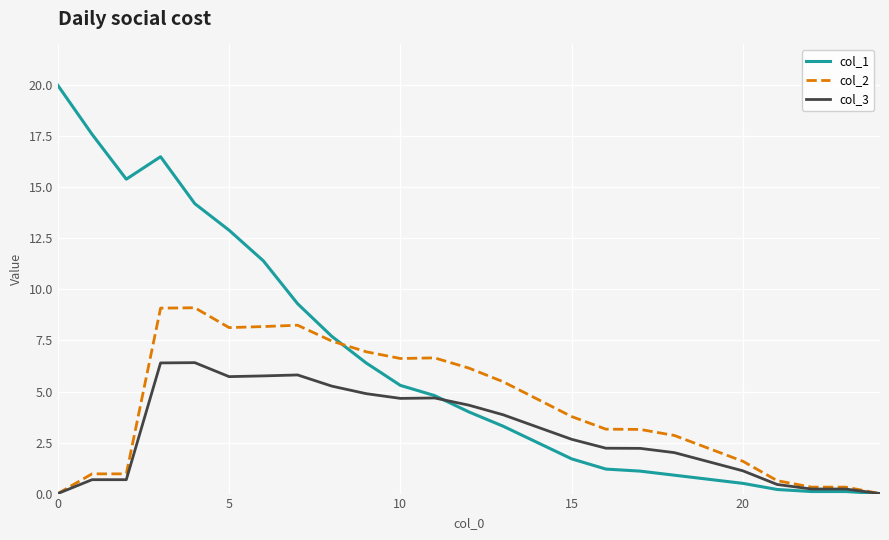

Rank the series by their average value, from lowest to highest.

col_3, col_2, col_1